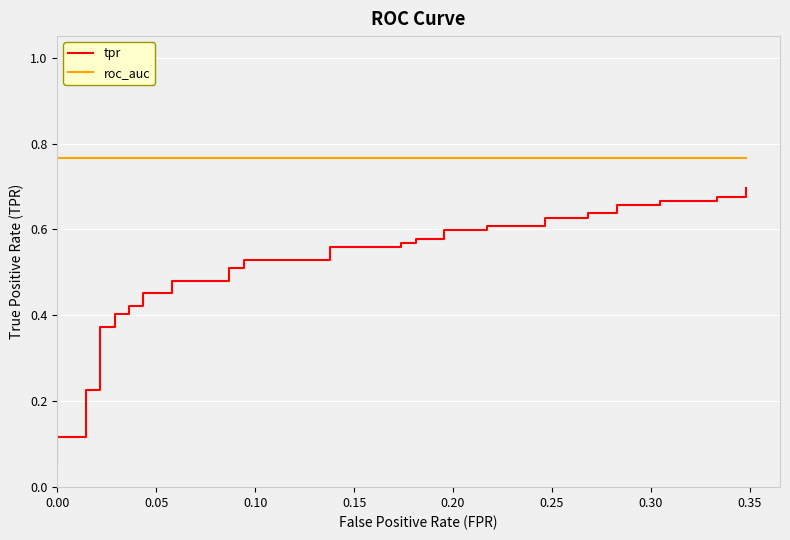

True or false: tpr and roc_auc cross at least once.

False